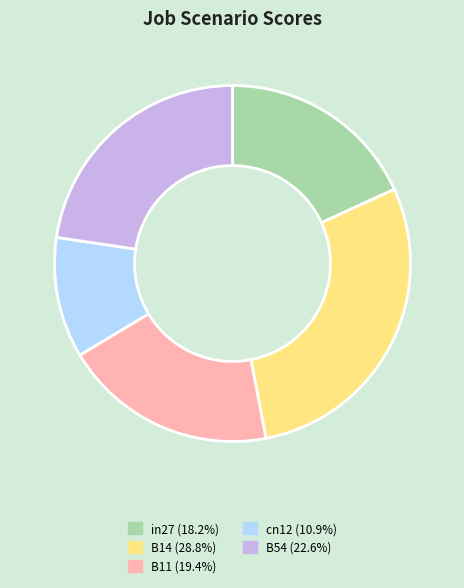

Which slice is the largest?

B14